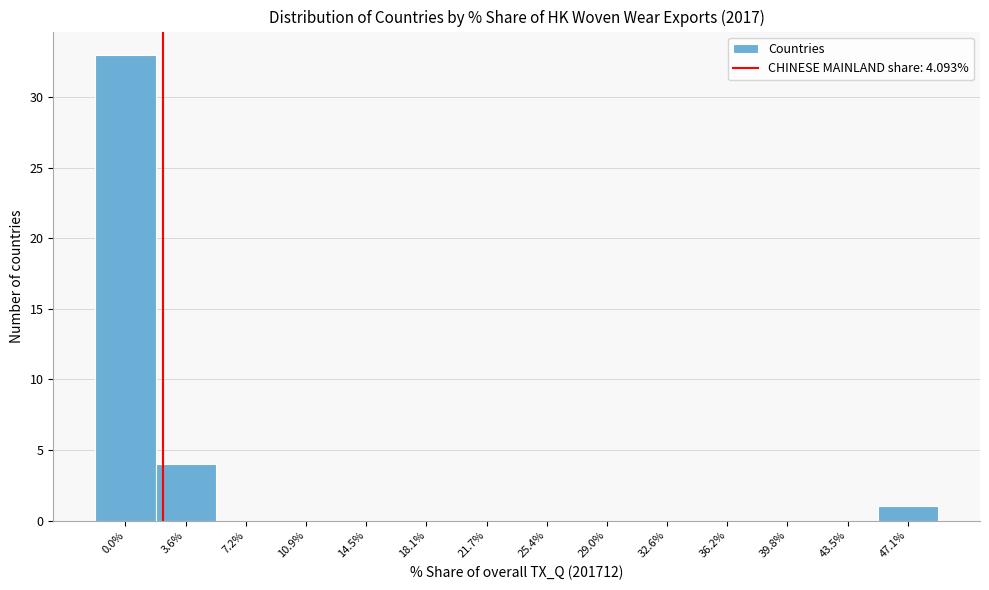

Reading left to right, list all the values displayed in this chart.

0.0%=33	3.6%=4	7.2%=0	10.9%=0	14.5%=0	18.1%=0	21.7%=0	25.4%=0	29.0%=0	32.6%=0	36.2%=0	39.8%=0	43.5%=0	47.1%=1